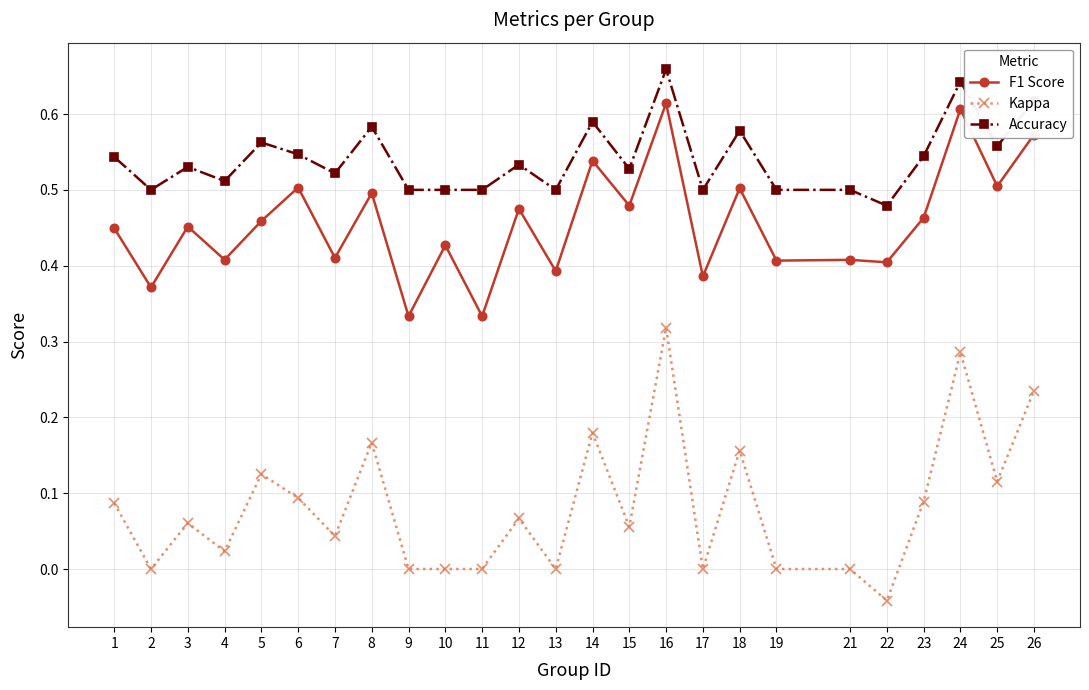

True or false: Kappa and Accuracy cross at least once.

False